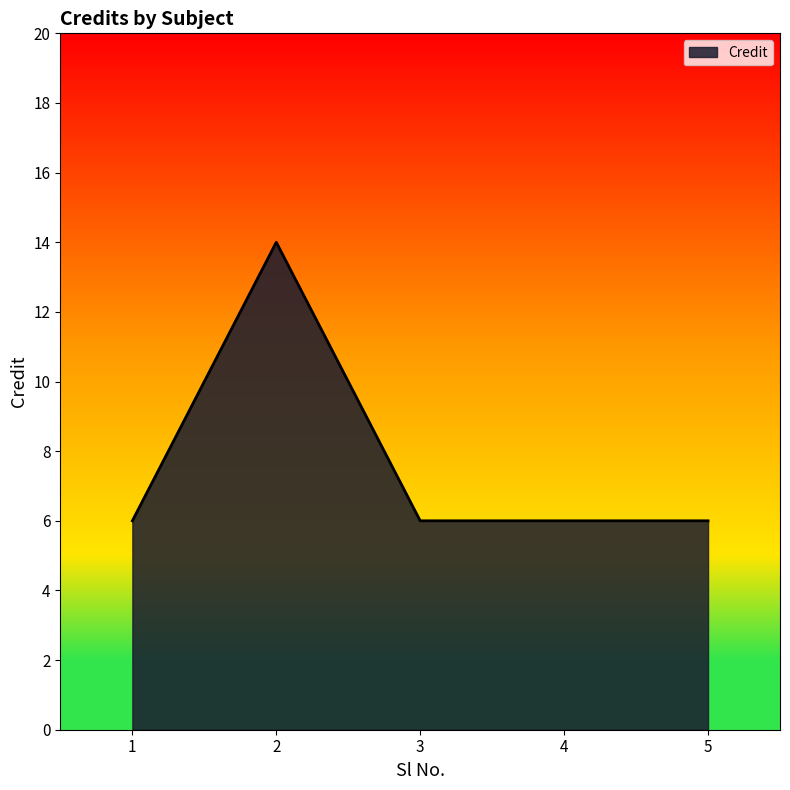

True or false: there are more than 0 points higher than both neighbors.

True